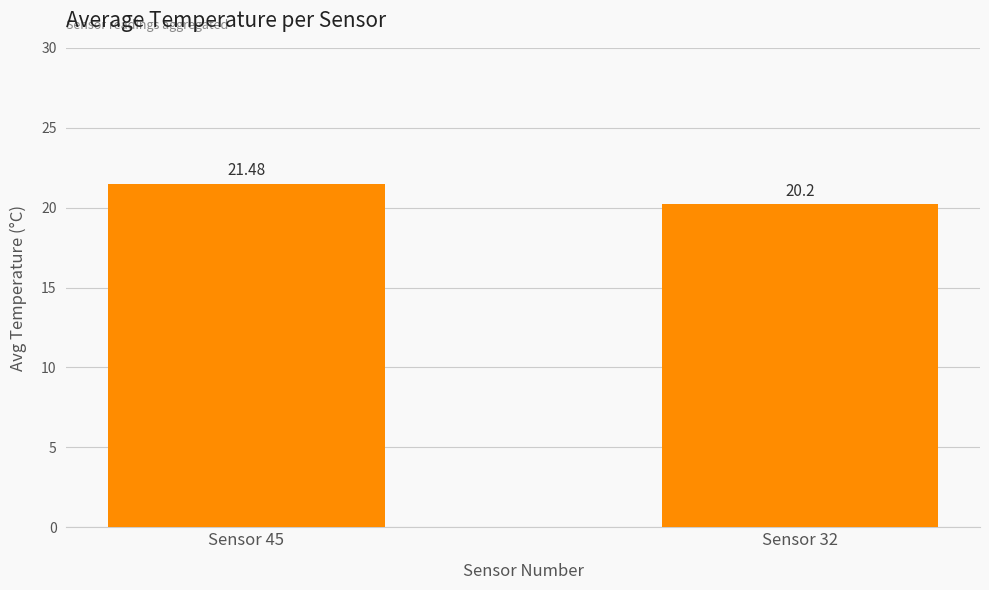

Count the number of data series in this chart.

1